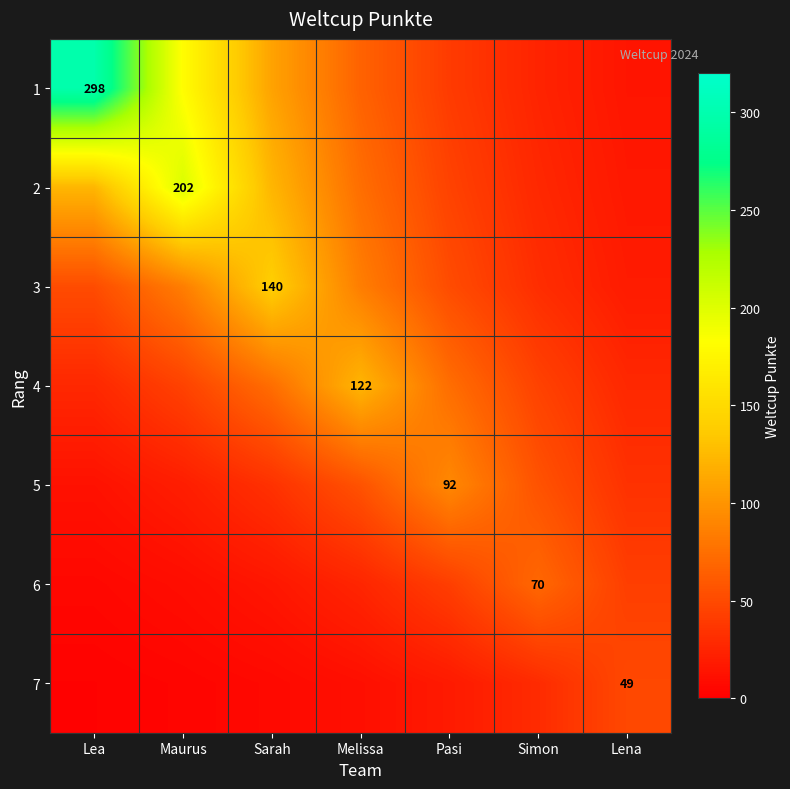

How many data points in 4 are above 44?

5